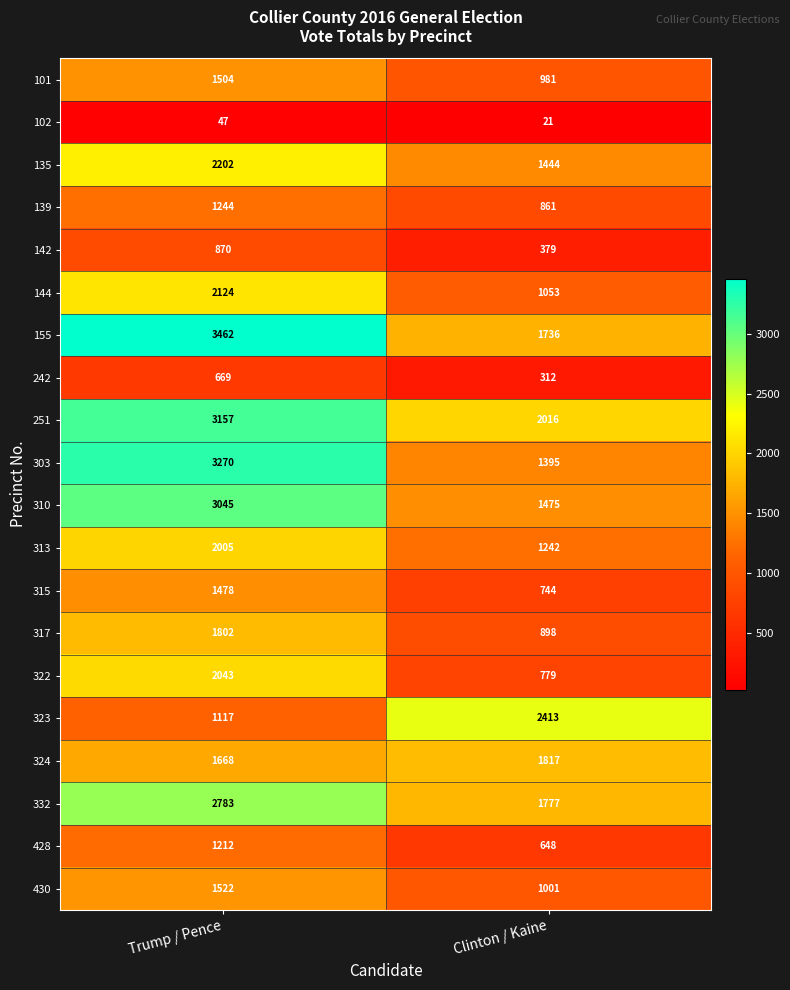

Which series changed the most between Trump / Pence and Clinton / Kaine?

303